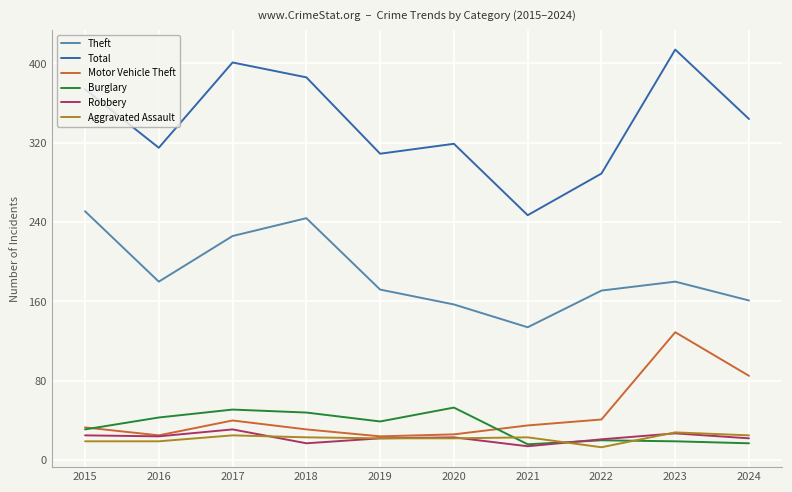

What is the minimum value shown in the chart?

13